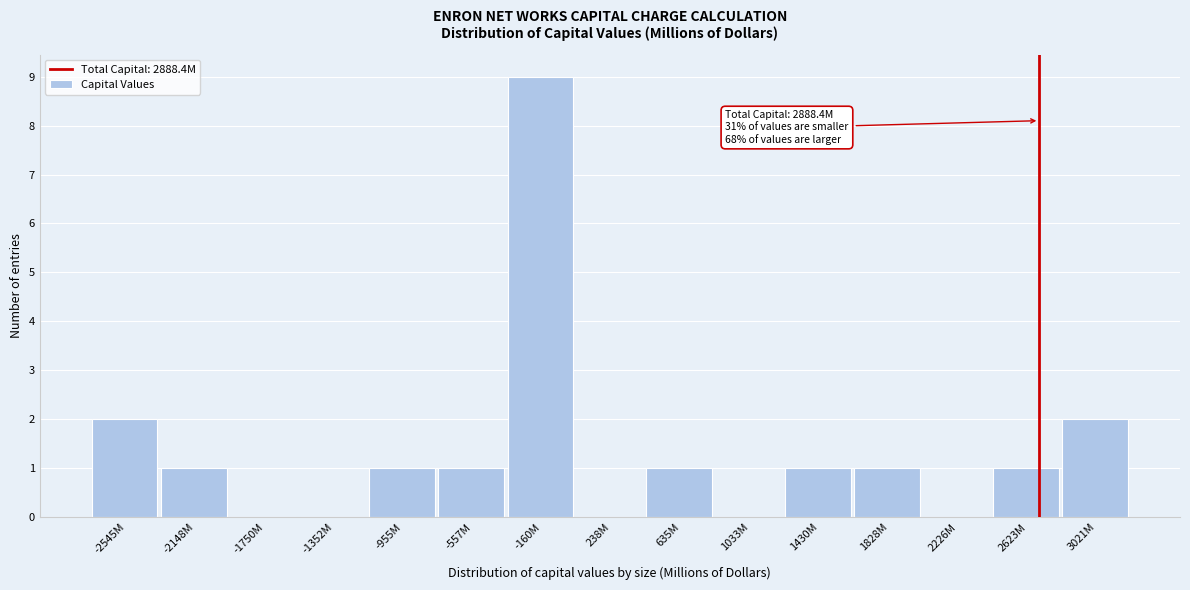

Reading right to left, transcribe all the data shown in this chart.

3021M=2	2623M=1	2226M=0	1828M=1	1430M=1	1033M=0	635M=1	238M=0	-160M=9	-557M=1	-955M=1	-1352M=0	-1750M=0	-2148M=1	-2545M=2